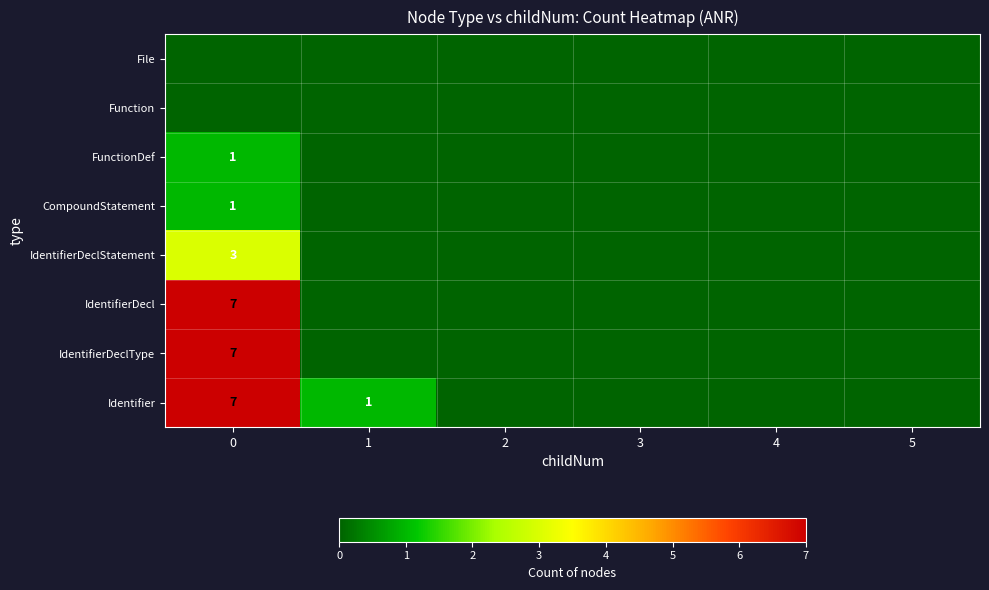

How many categories are shown in the chart?

6